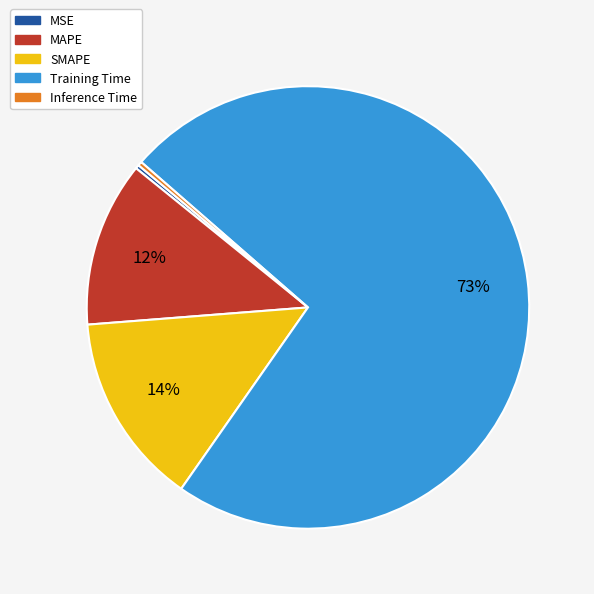

How many slices are in this pie chart?

5